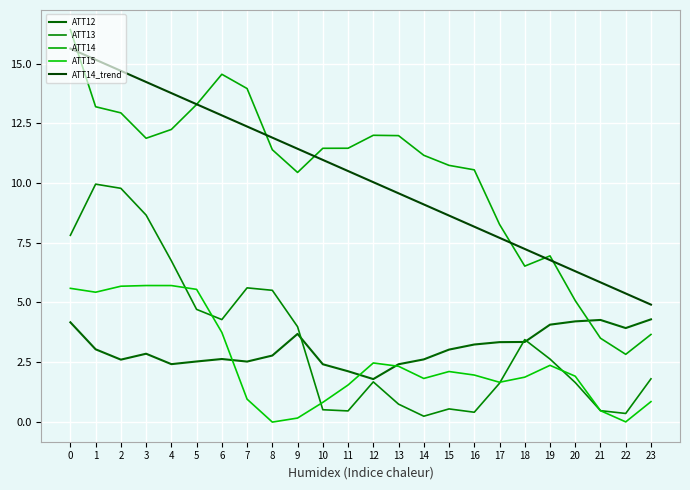

What is the total value across all series at 20?

19.1